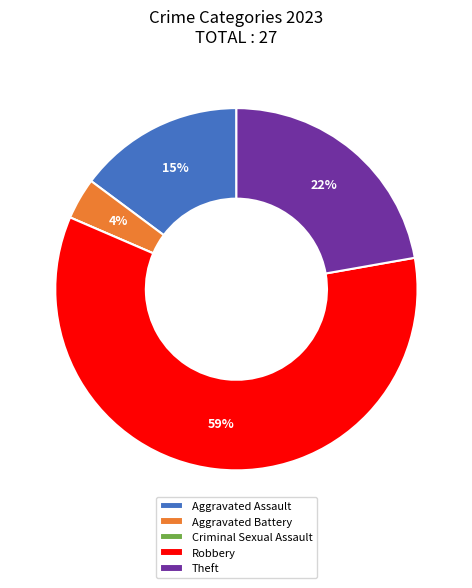

True or false: Aggravated Assault accounts for 2% of the total.

False